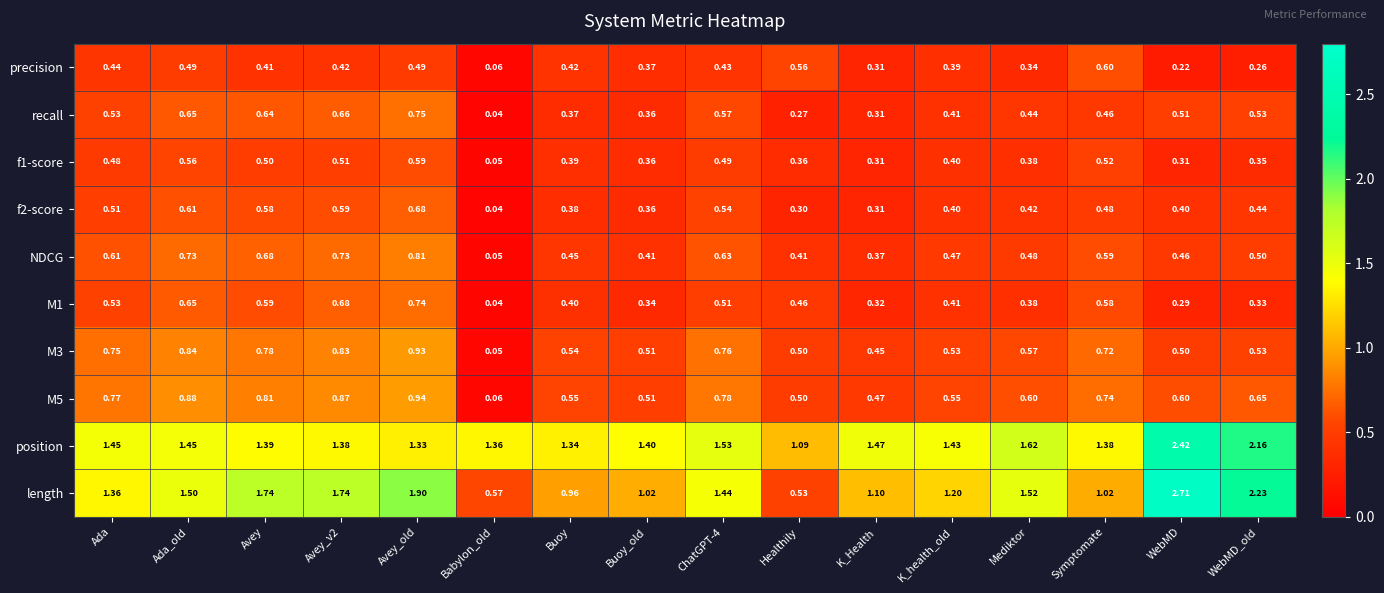

Which label corresponds to the largest value in the chart?

WebMD